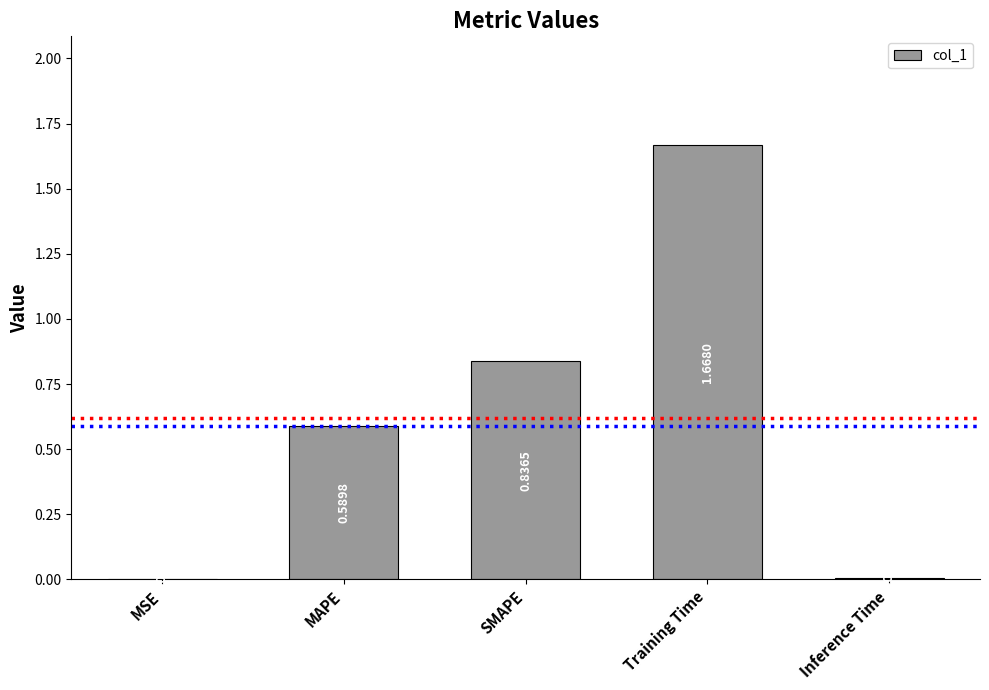

What is the change in value from Training Time to Inference Time?

-1.7